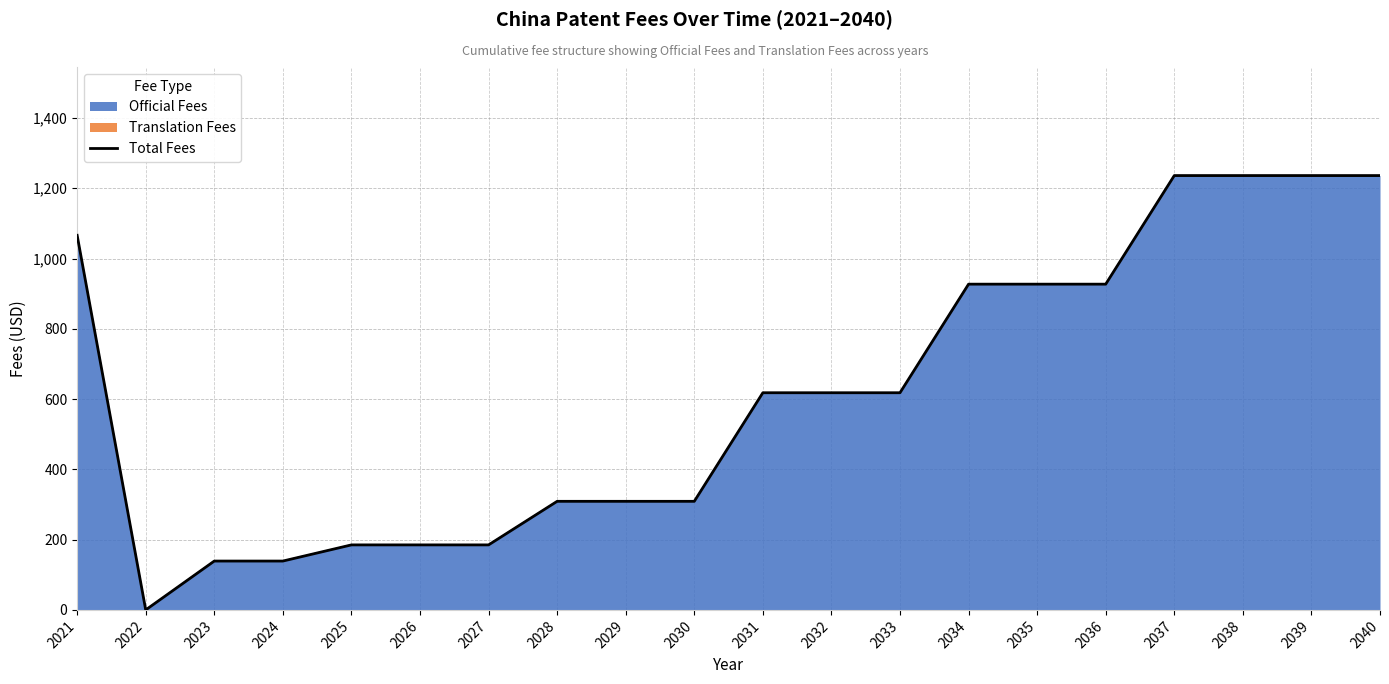

Does the chart have visible grid lines?

Yes